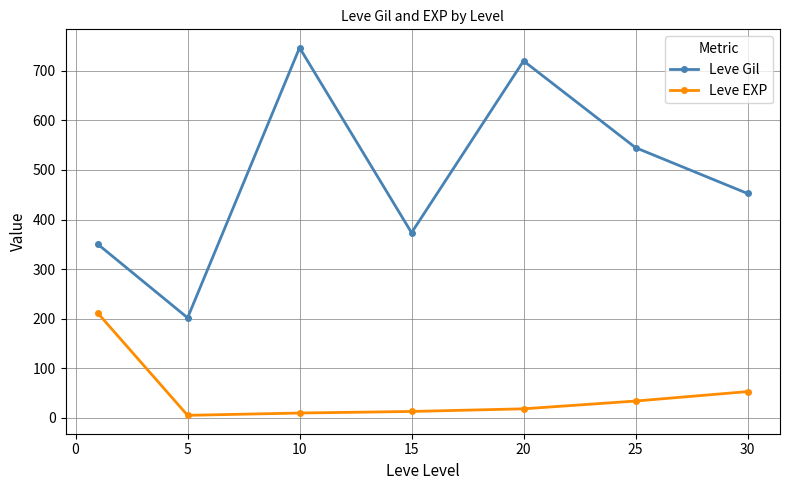

What is the value of the Leve Gil point at the 4th from the left?

373.3